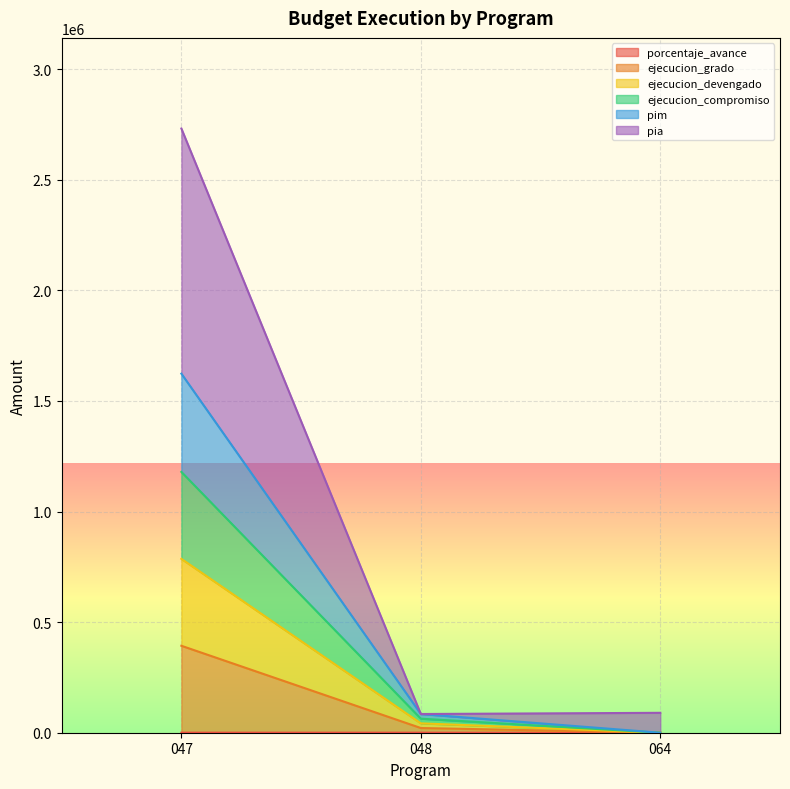

At which category is the sum across all series the highest?

047